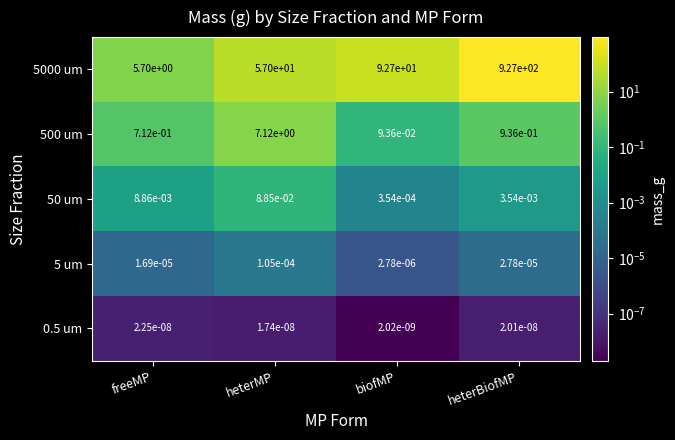

What is the greatest value displayed?

927.0